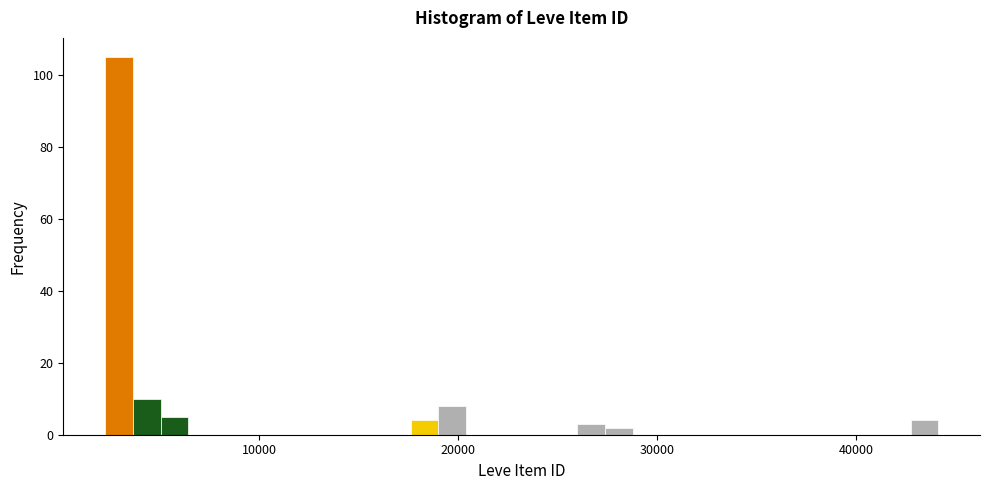

Read against the x-axis, roughly where is the centre of the tallest bar?

3000